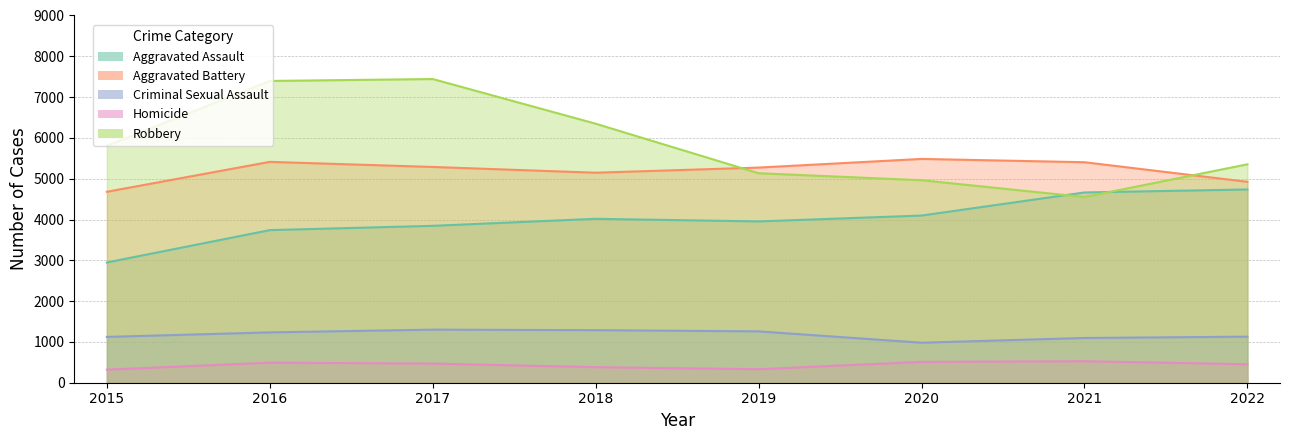

True or false: Homicide has a value of 583 at 2018.

False